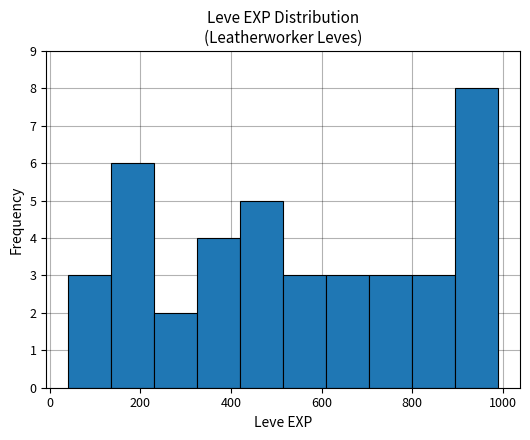

What is the height of the bar covering 230 to 325 on the x-axis? Neither the bar edges nor the heights are printed on the chart, so give them approximately, as read against the axes.

2